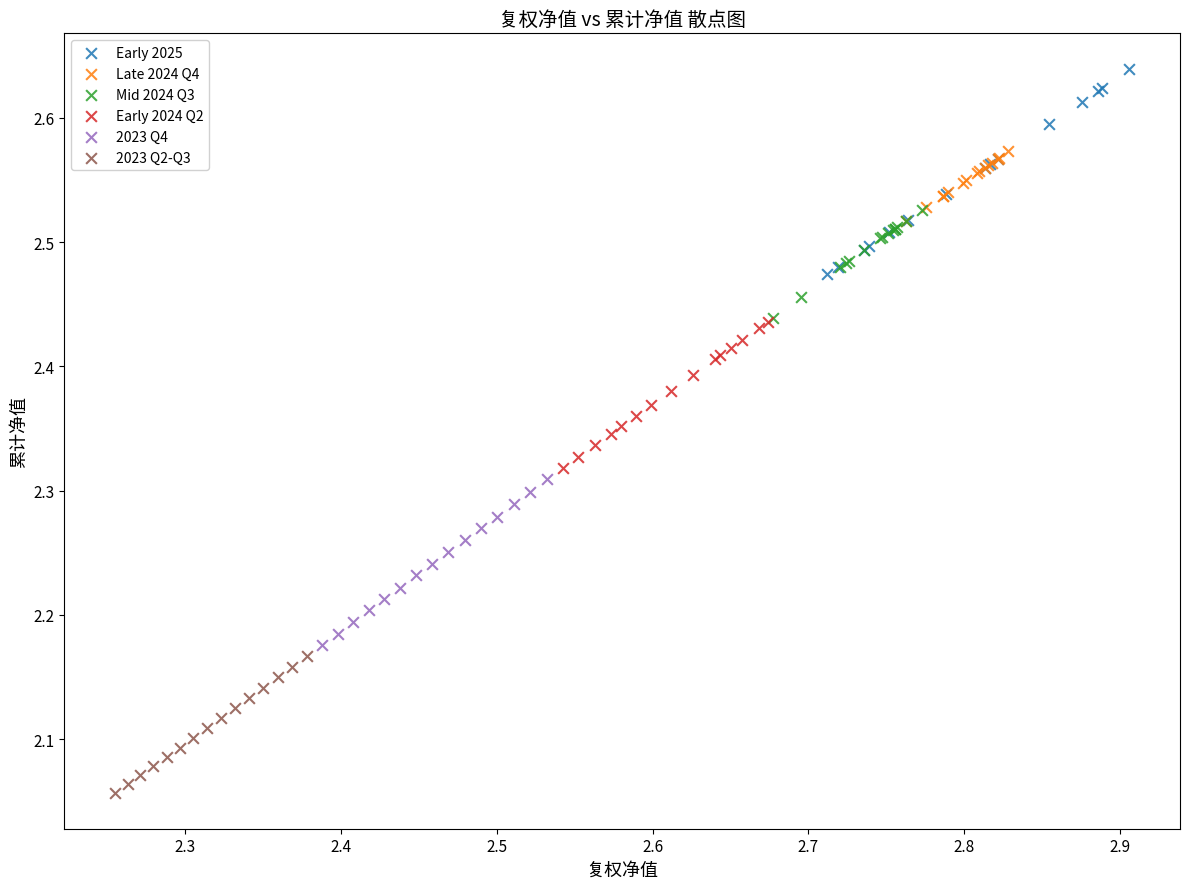

Which series has the widest spread of Y values?

Early 2025